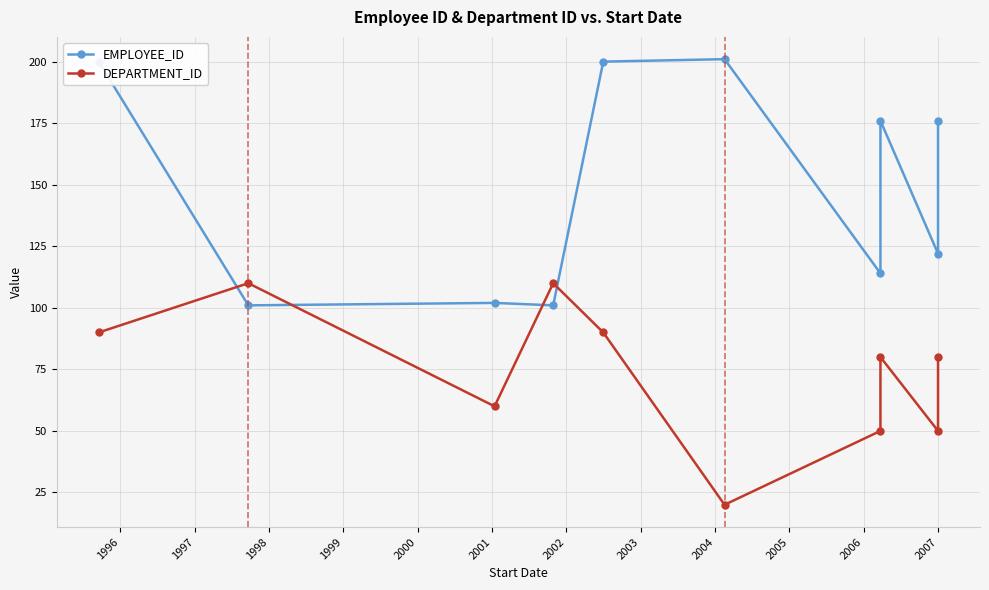

What is the difference between the second highest and minimum values in the DEPARTMENT_ID series?

90